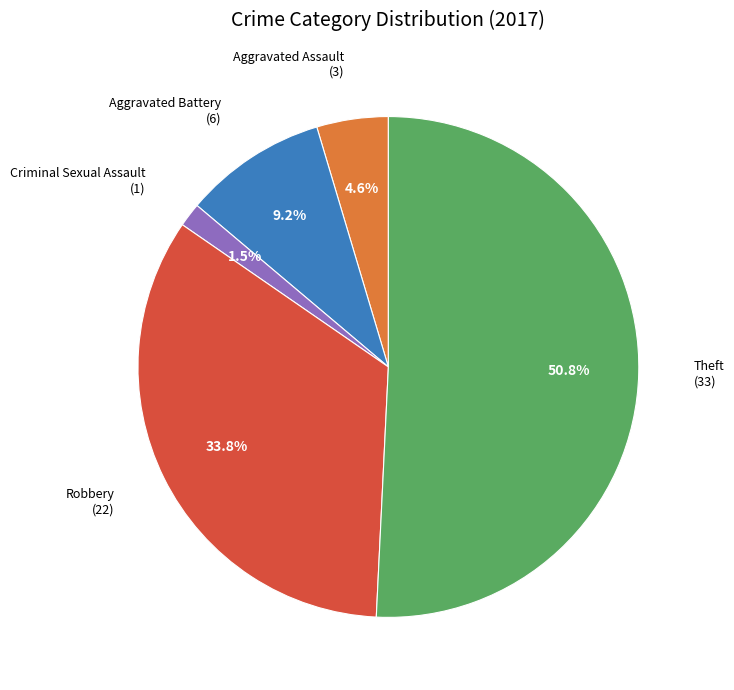

Is there any slice that represents more than half of the pie?

Yes